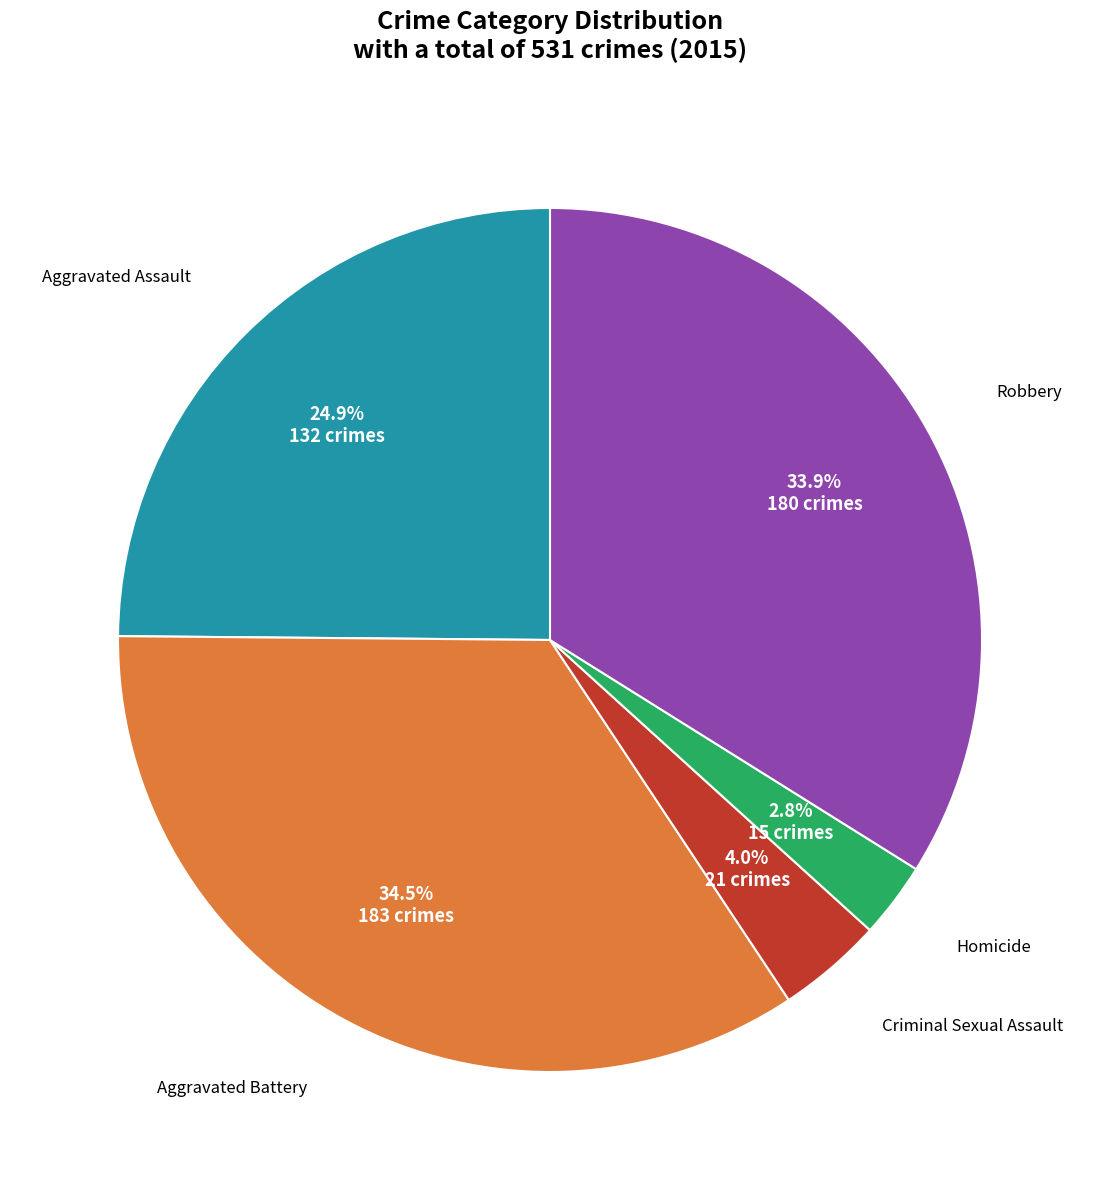

Does any single category account for the majority?

No